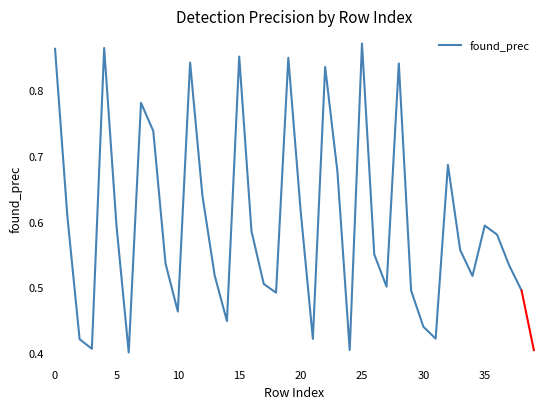

How many interior local valleys (lower than both neighbors) does the data have?

10